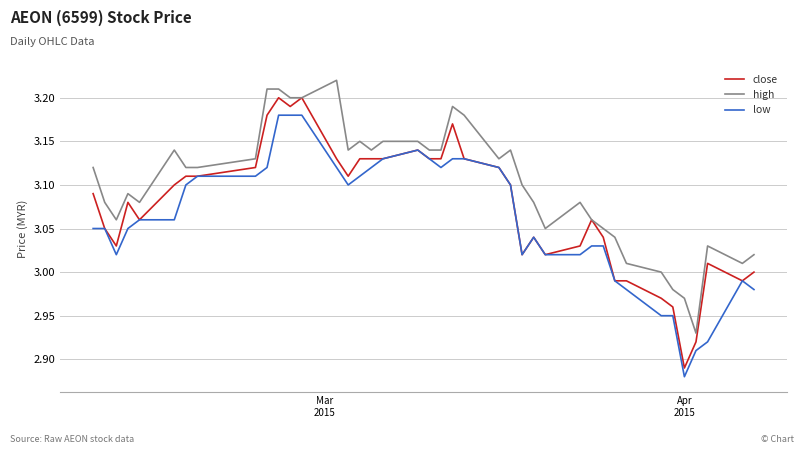

Rank the series by their maximum value, from highest to lowest.

high, close, low